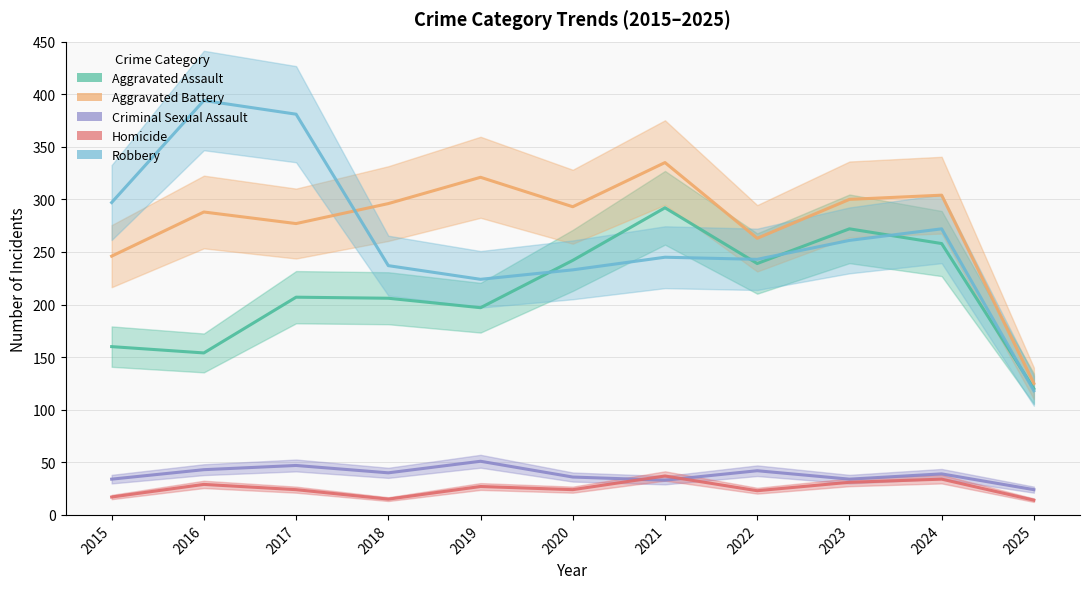

True or false: Criminal Sexual Assault and Aggravated Assault intersect in this chart.

False